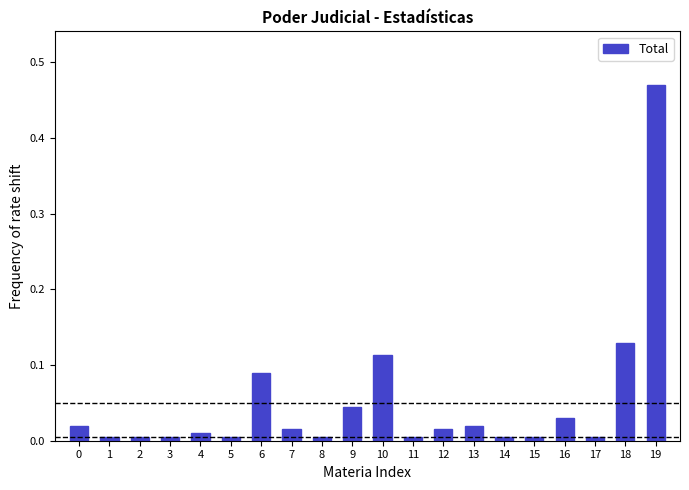

The value at 15 is 0.0. True or false?

True